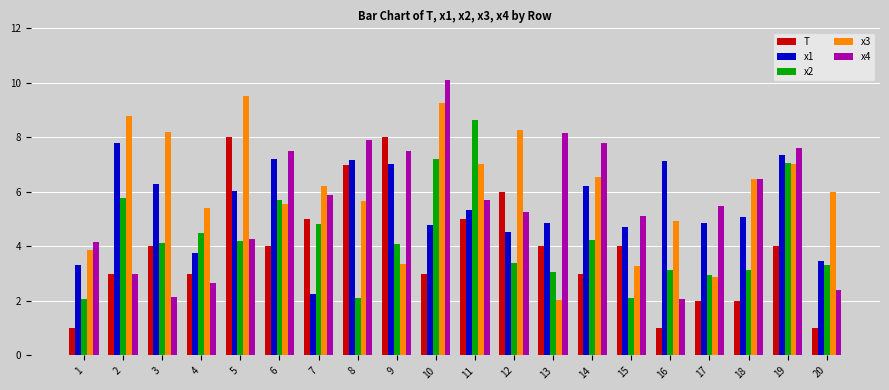

True or false: x1 has a value of 8.5 at 13.

False